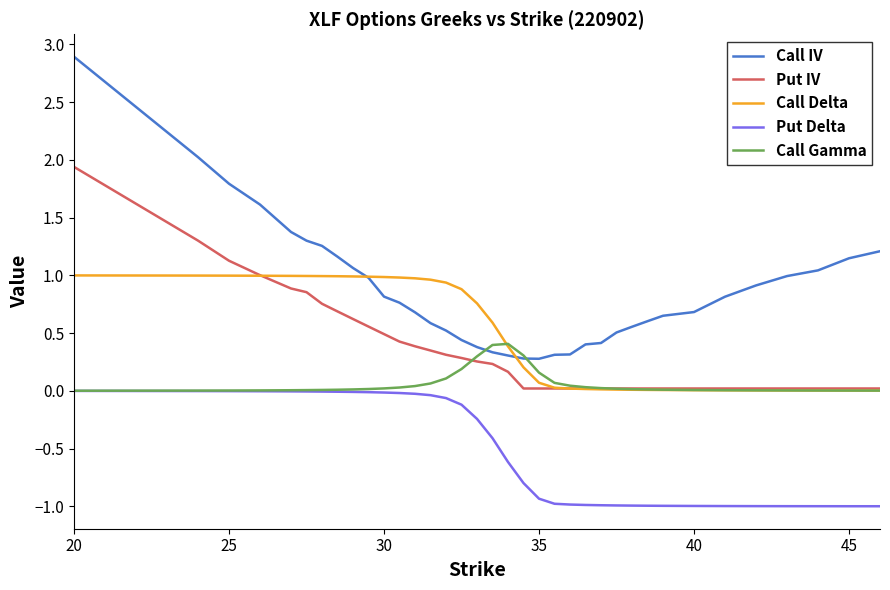

Which series has the widest spread of values?

Call IV